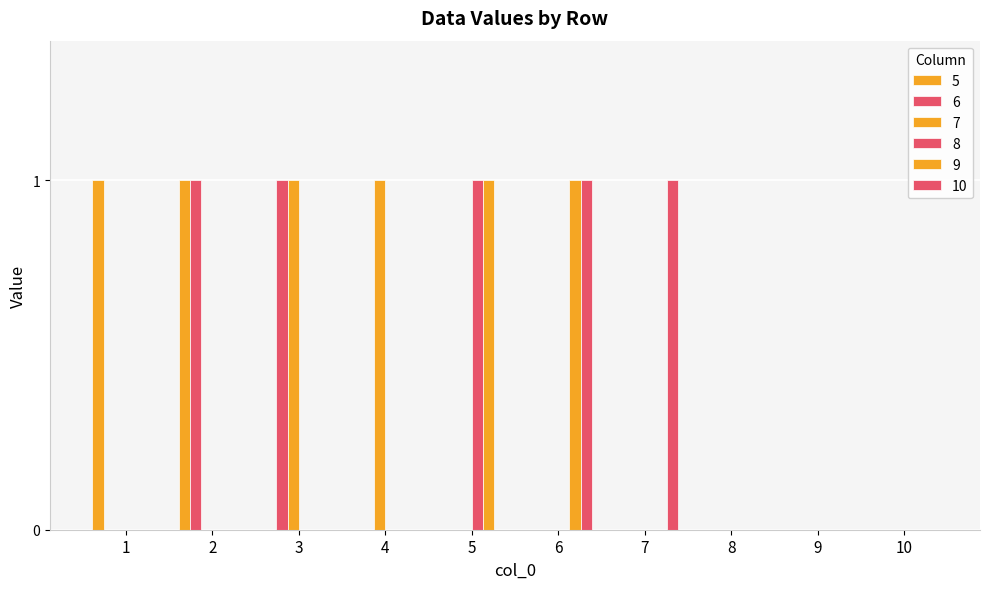

Rank the categories by 9 value from highest to lowest.

5, 6, 1, 2, 3, 4, 7, 8, 9, 10